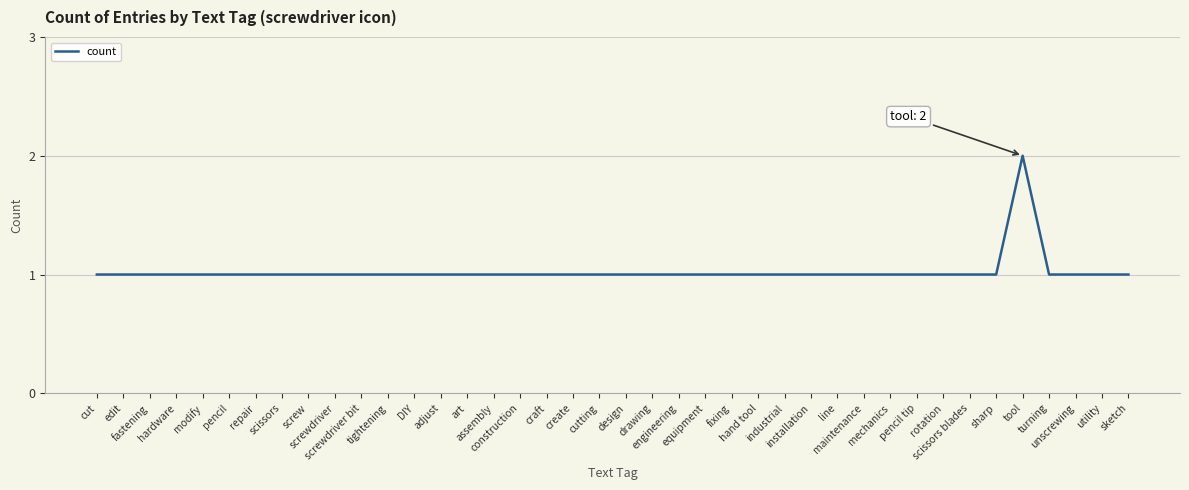

What is the smallest value displayed?

1